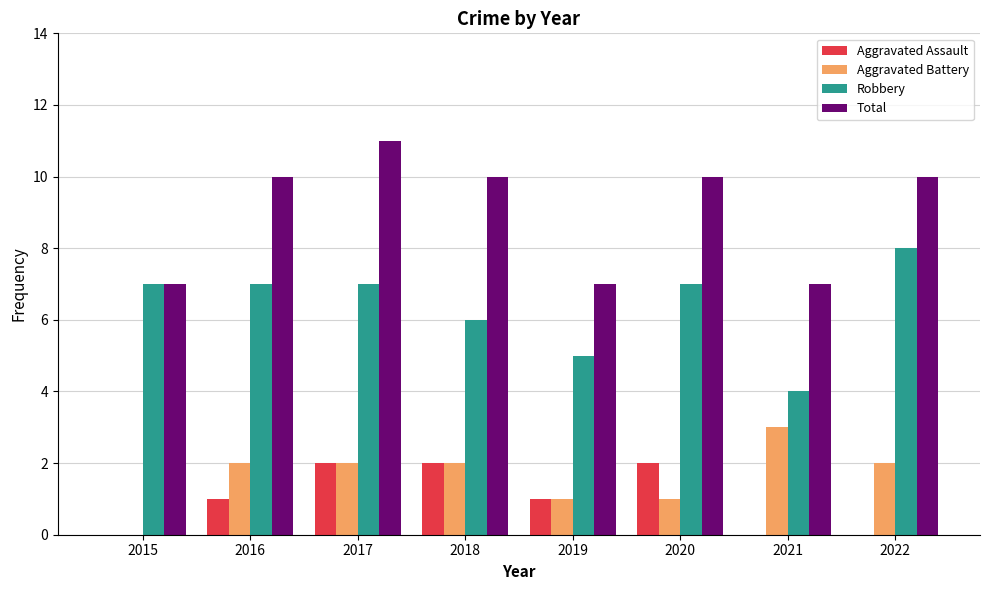

The Aggravated Battery series shows 0 at 2015. True or false?

True